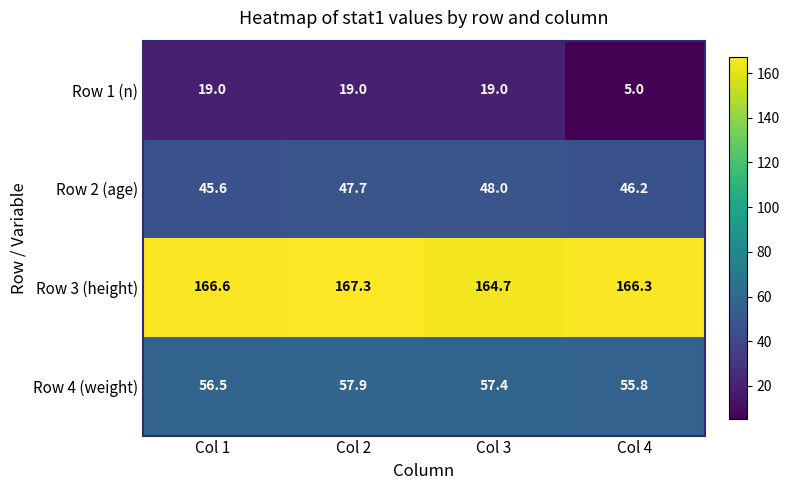

What is the difference between the highest and lowest values at Col 3?

145.7